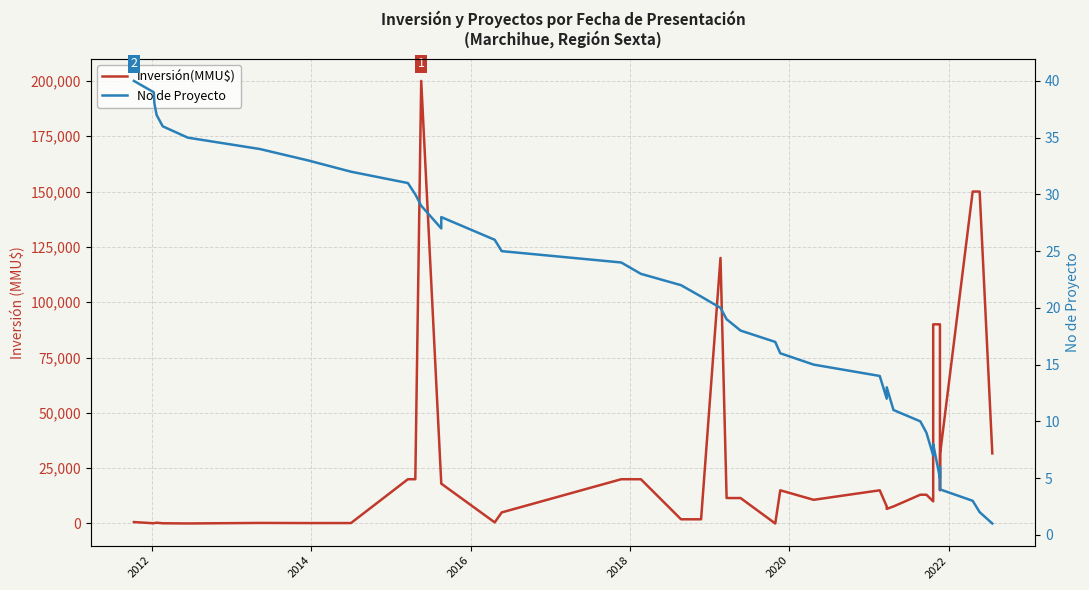

The value of No de Proyecto at 2012 is 39. True or false?

True